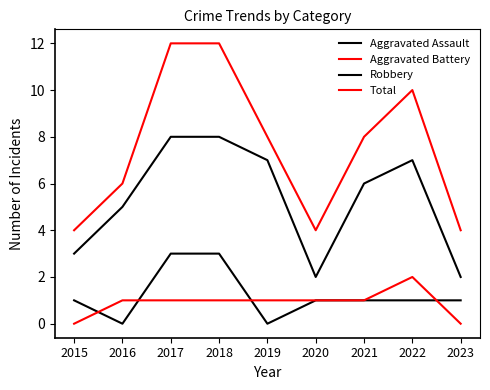

Between 2015 and 2018, which series saw the biggest shift?

Total